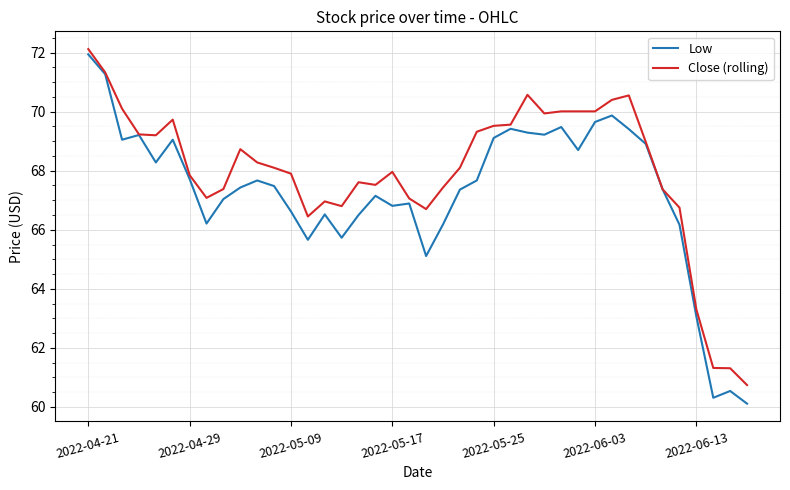

Which series has the widest spread of values?

Low